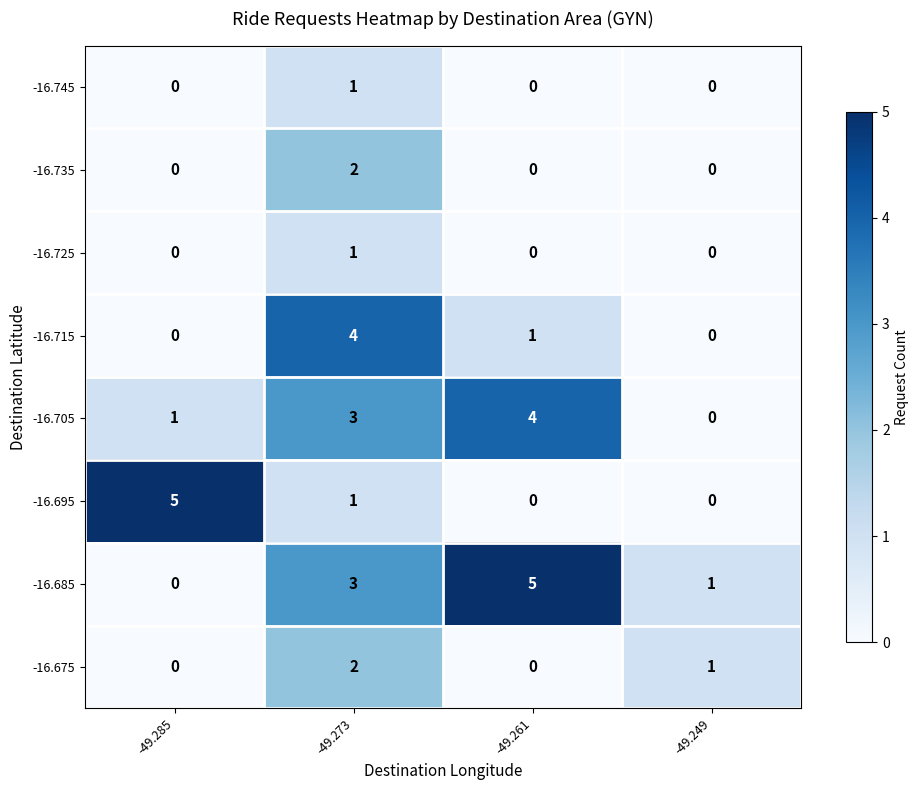

What is the total value across all series at -49.273?

17